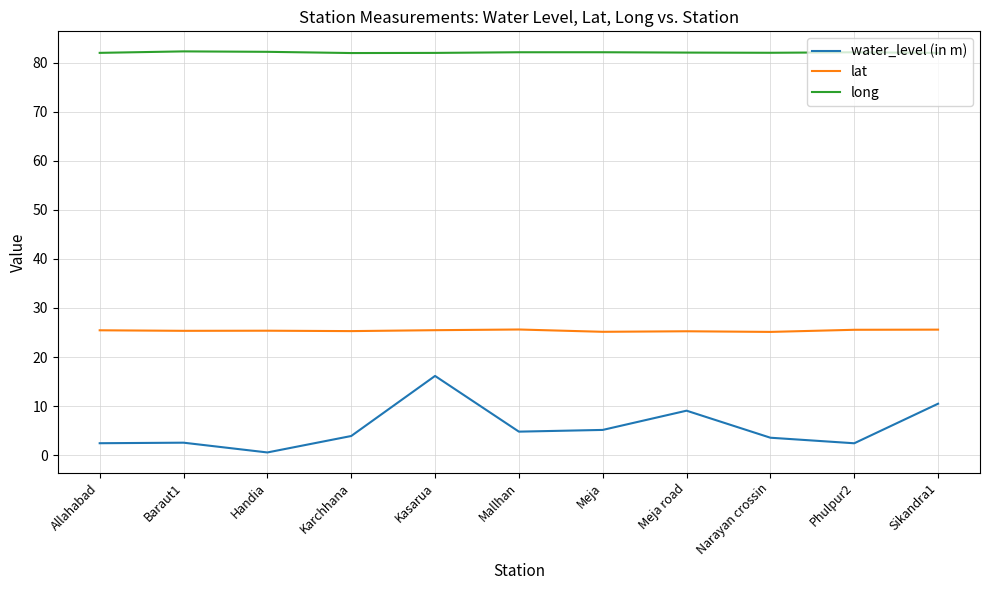

Is the value of long at Sikandra1 greater than the value of lat at Baraut1?

Yes